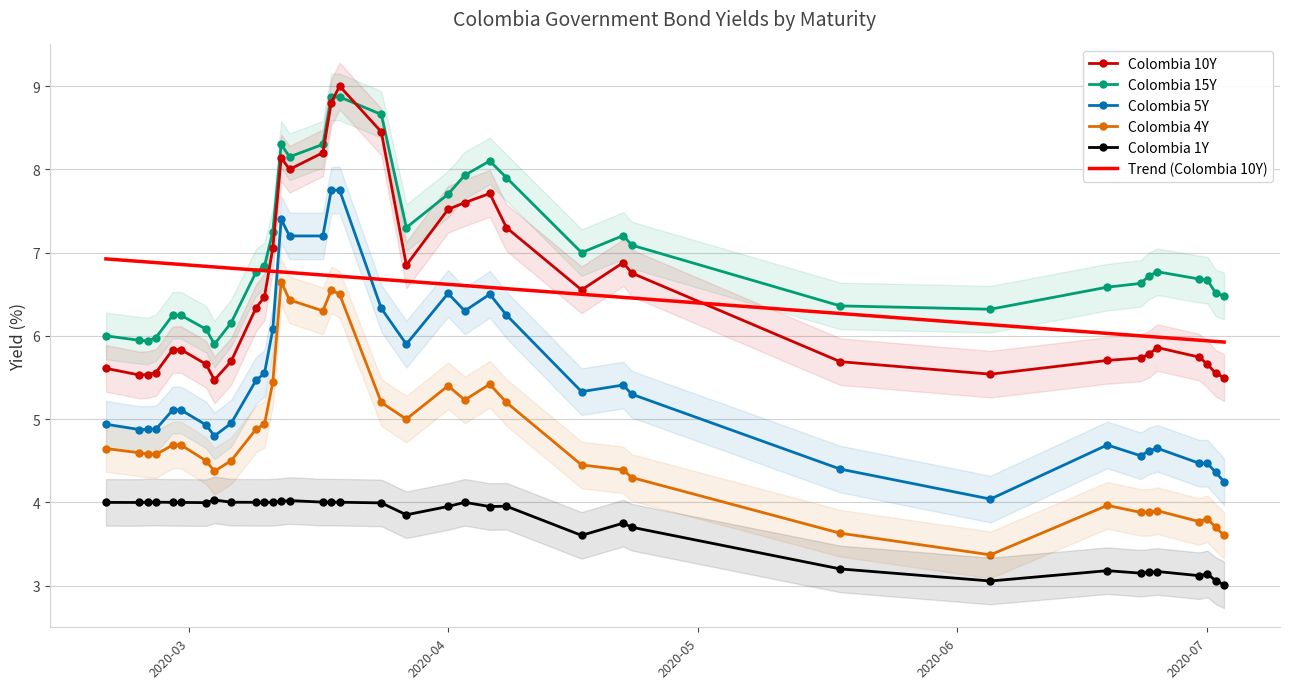

What is the minimum value for Colombia 15Y?

5.9